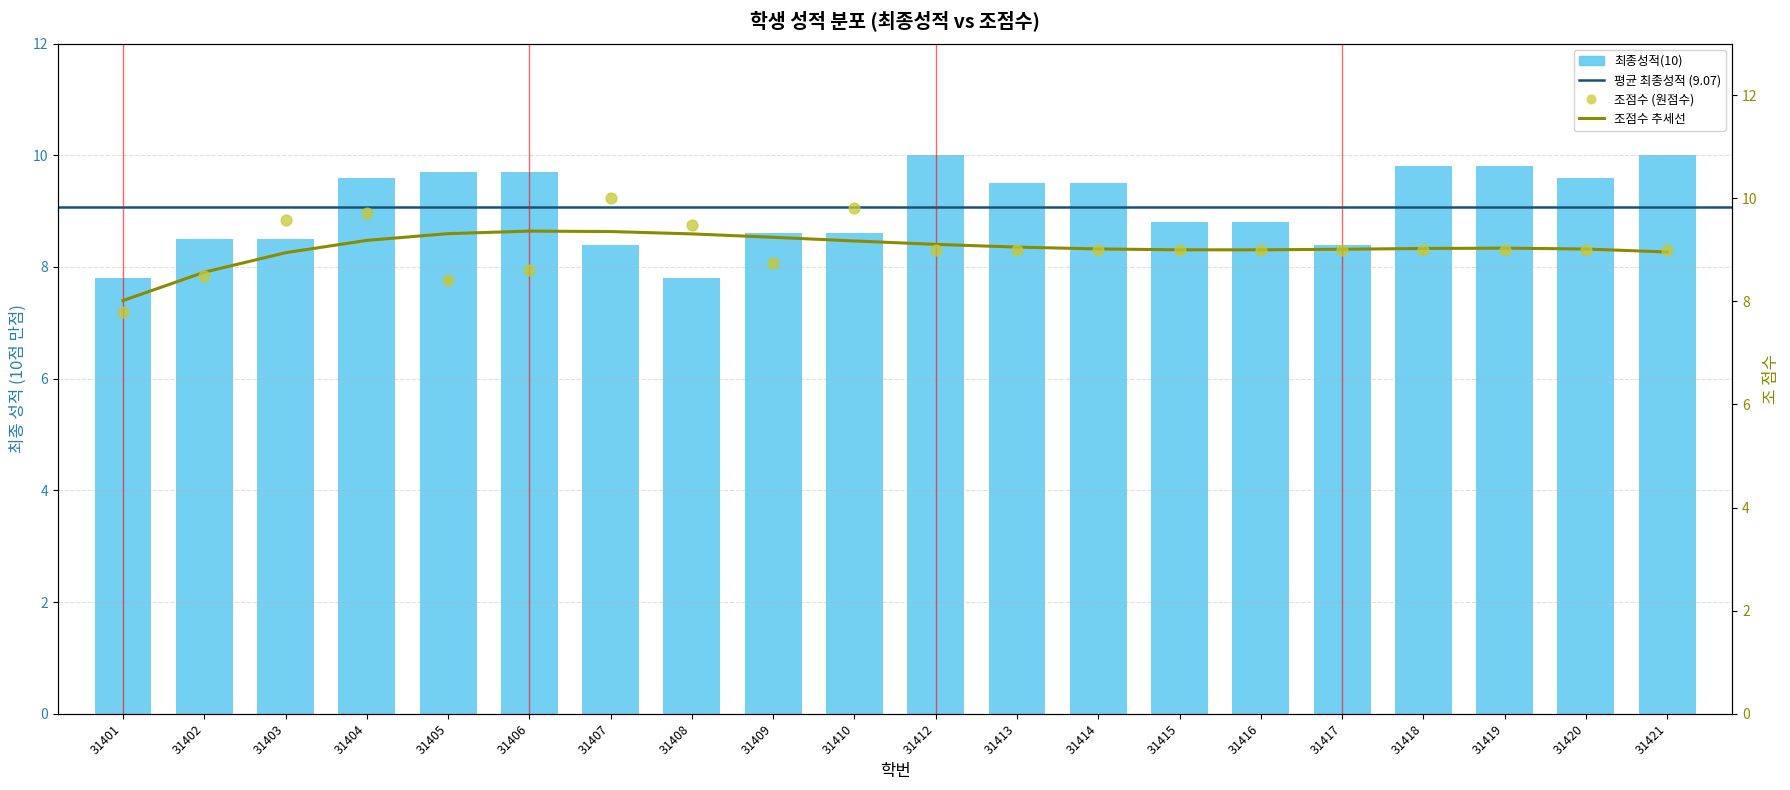

What is the total value across all series at 31407?

18.4